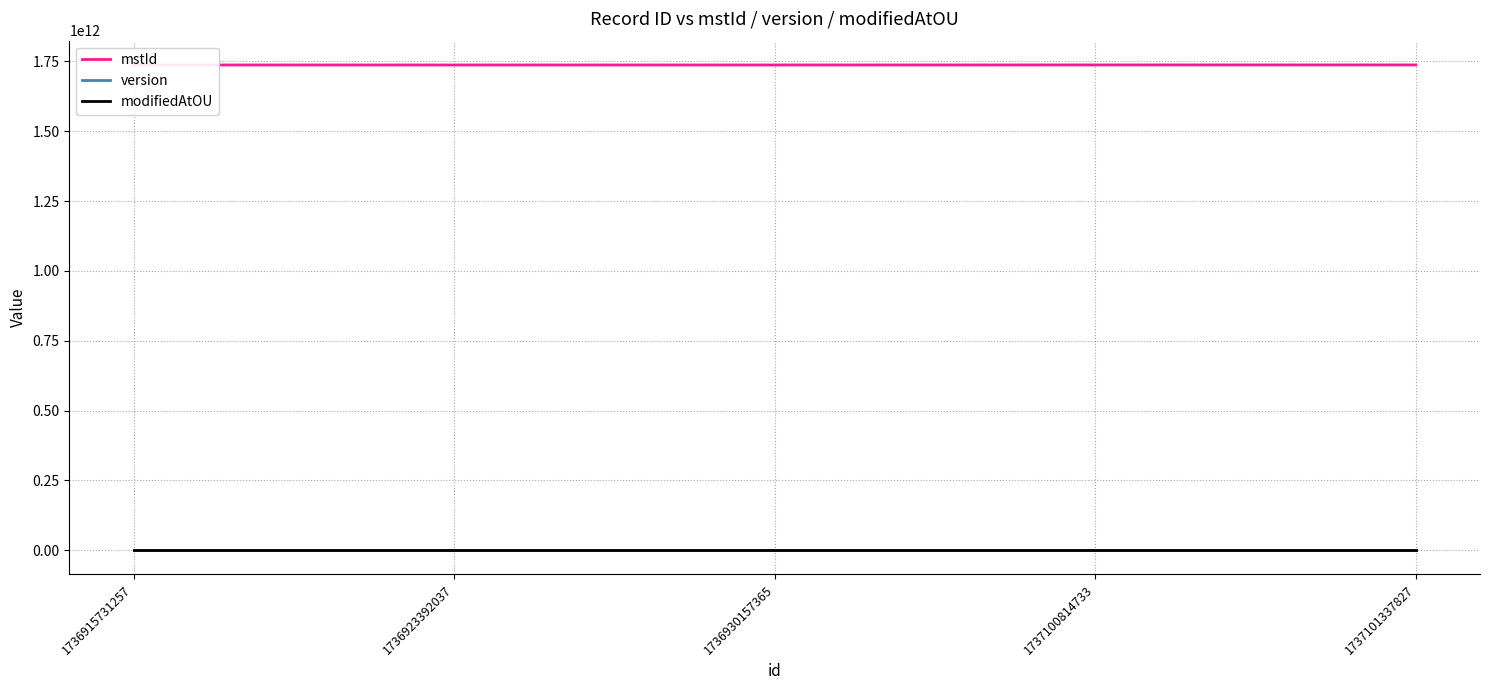

What is the maximum value shown in the chart?

1737101337825